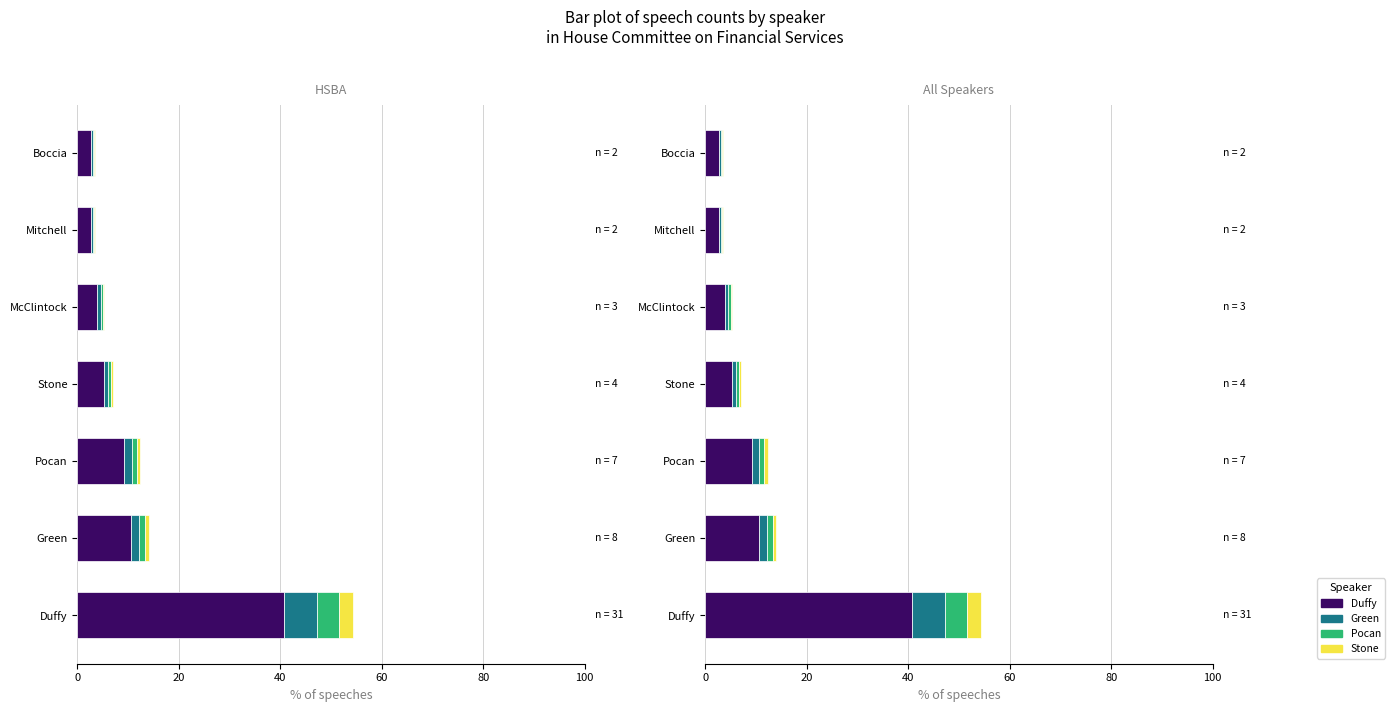

Are the bars horizontal?

Yes